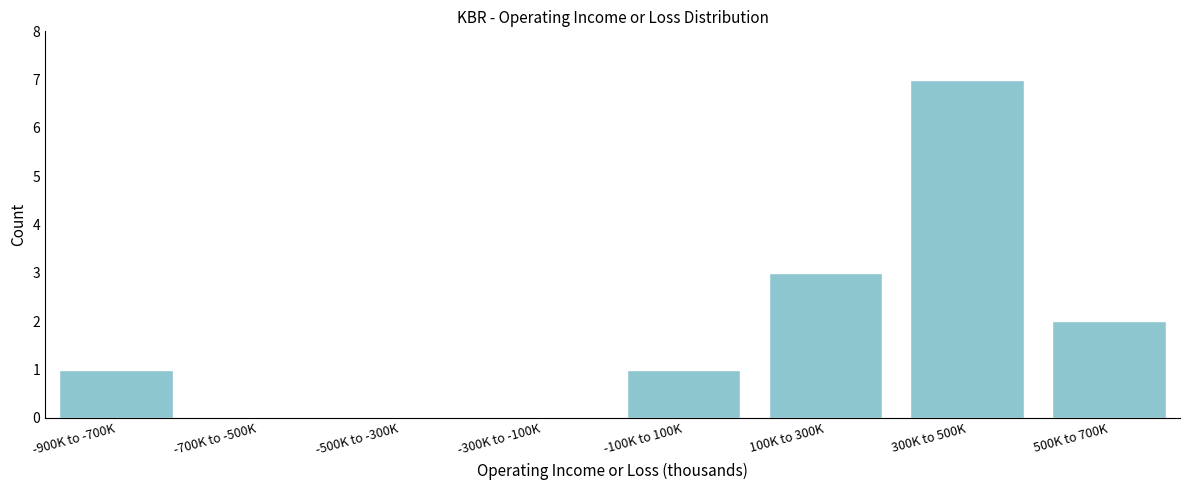

Reading left to right, extract all data points from this chart.

-900K to -700K=1	-700K to -500K=0	-500K to -300K=0	-300K to -100K=0	-100K to 100K=1	100K to 300K=3	300K to 500K=7	500K to 700K=2